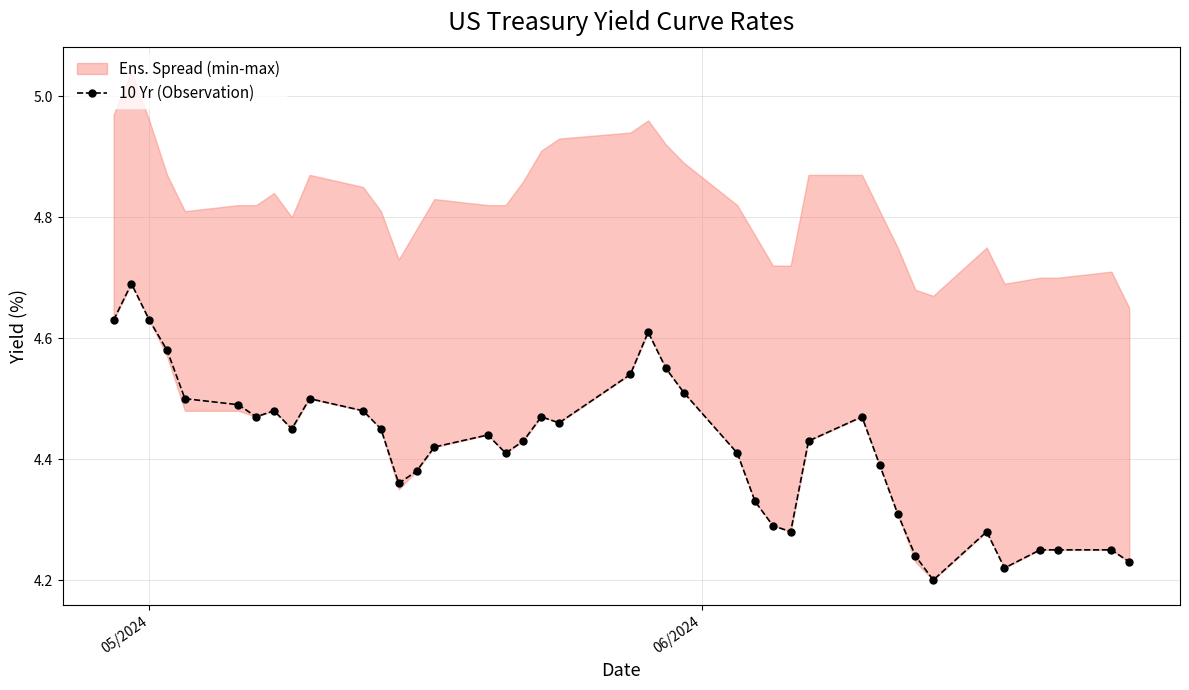

How many 10 Yr (Observation) values are between 4 and 5?

40